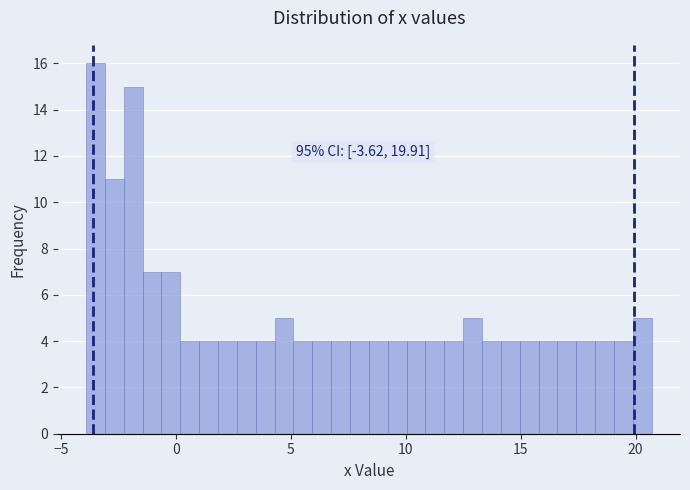

Around what value on the x-axis is the tallest bar? Give the approximate position of its centre, as read against the axis.

-3.5